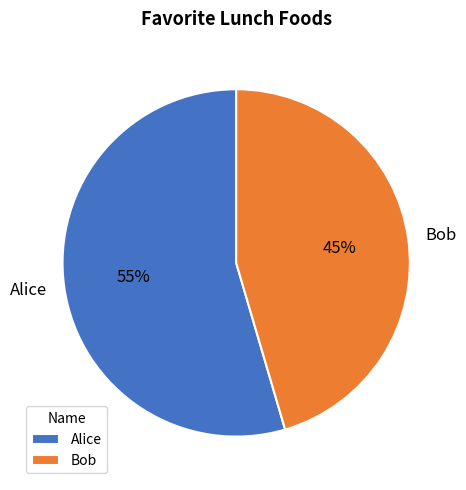

Which has a higher value, Alice or Bob?

Alice